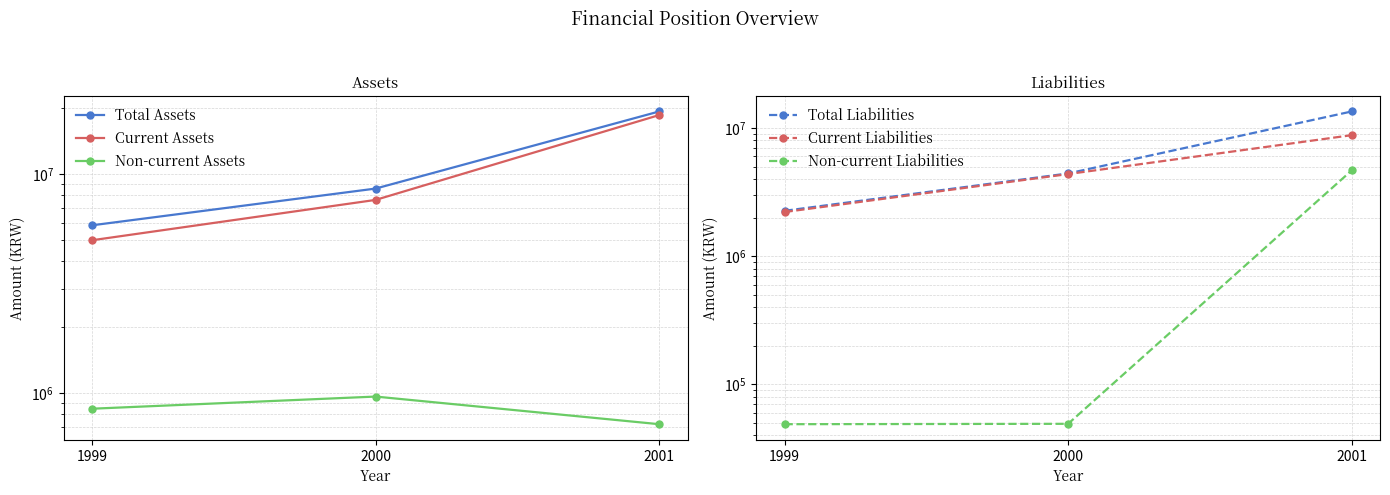

Rank the categories by Non-current Liabilities value from highest to lowest.

2001, 2000, 1999